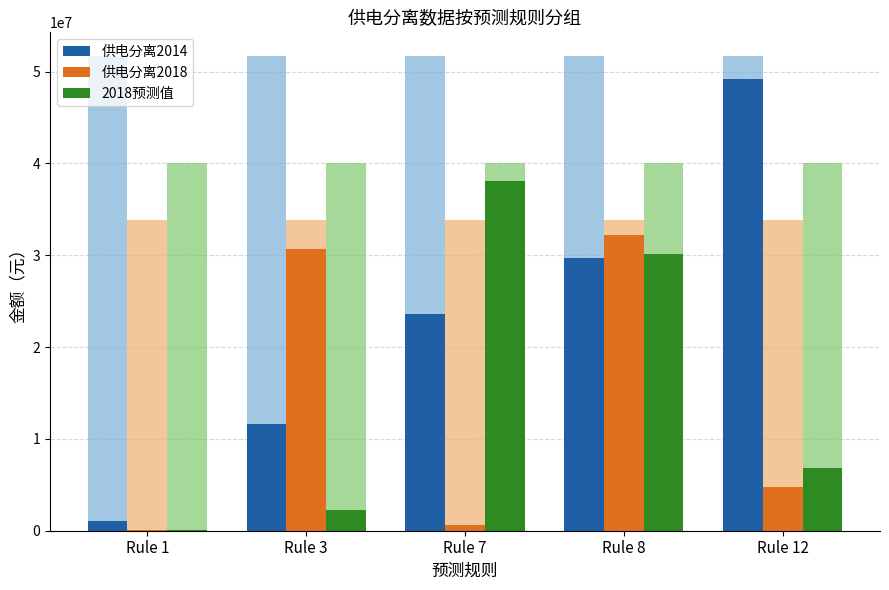

Rank the series by their maximum value, from highest to lowest.

供电分离2014, 2018预测值, 供电分离2018